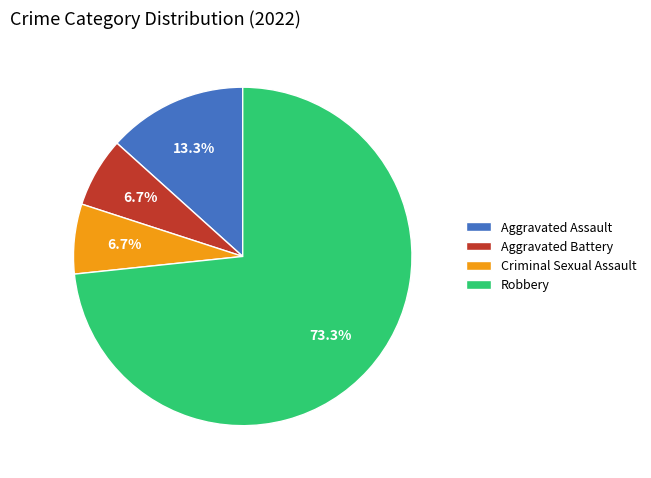

How many segments does this pie chart have?

4